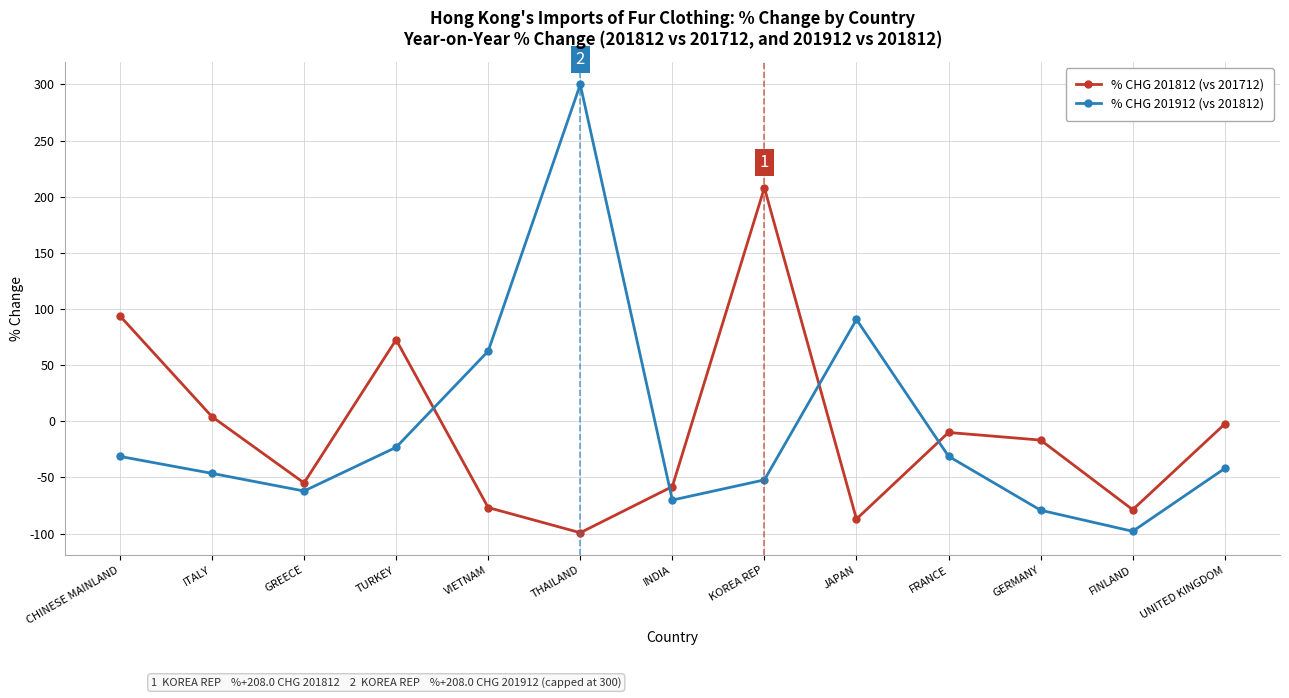

Is the value of % CHG 201812 (vs 201712) at THAILAND greater than the value of % CHG 201912 (vs 201812) at GREECE?

No